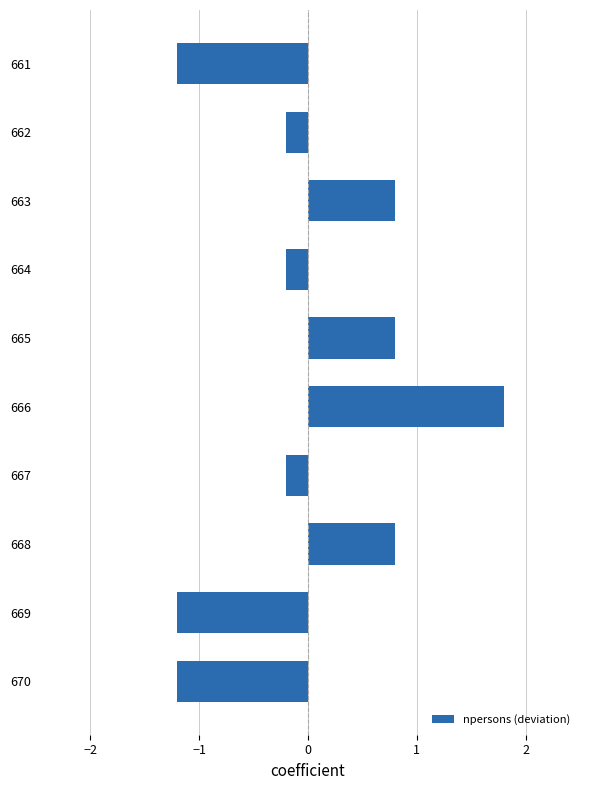

Are the bars grouped side by side (vs. stacked)?

No